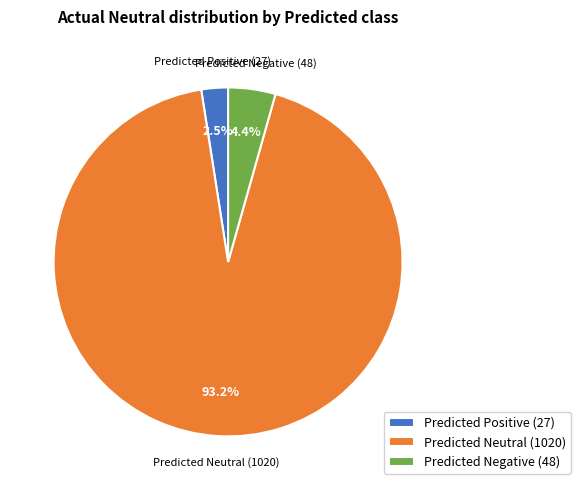

Between Predicted Positive and Predicted Neutral, which is larger?

Predicted Neutral